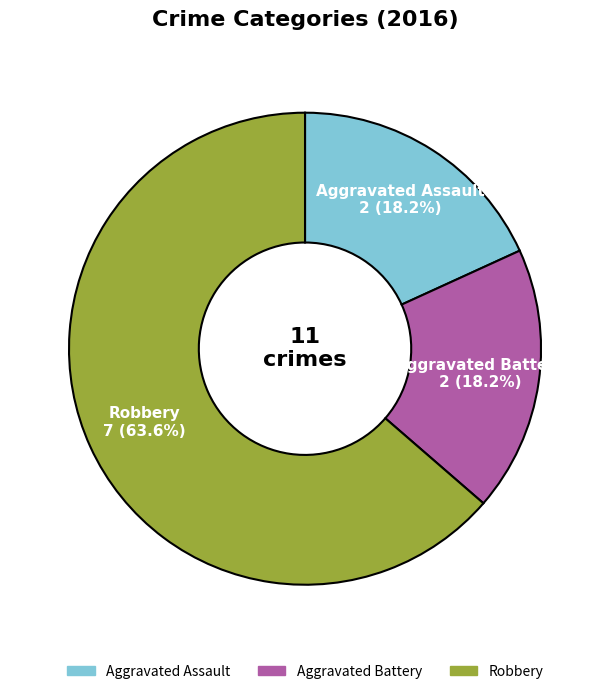

What is the largest slice in the pie chart?

Robbery